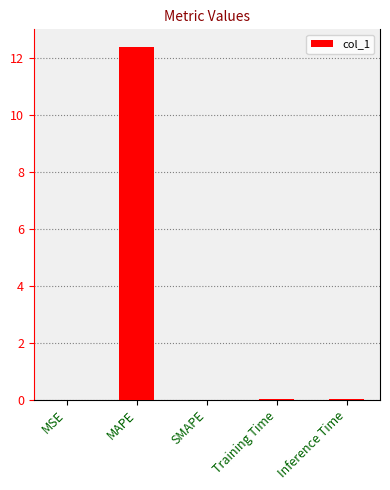

Is it true that the value at SMAPE is -6.0?

False